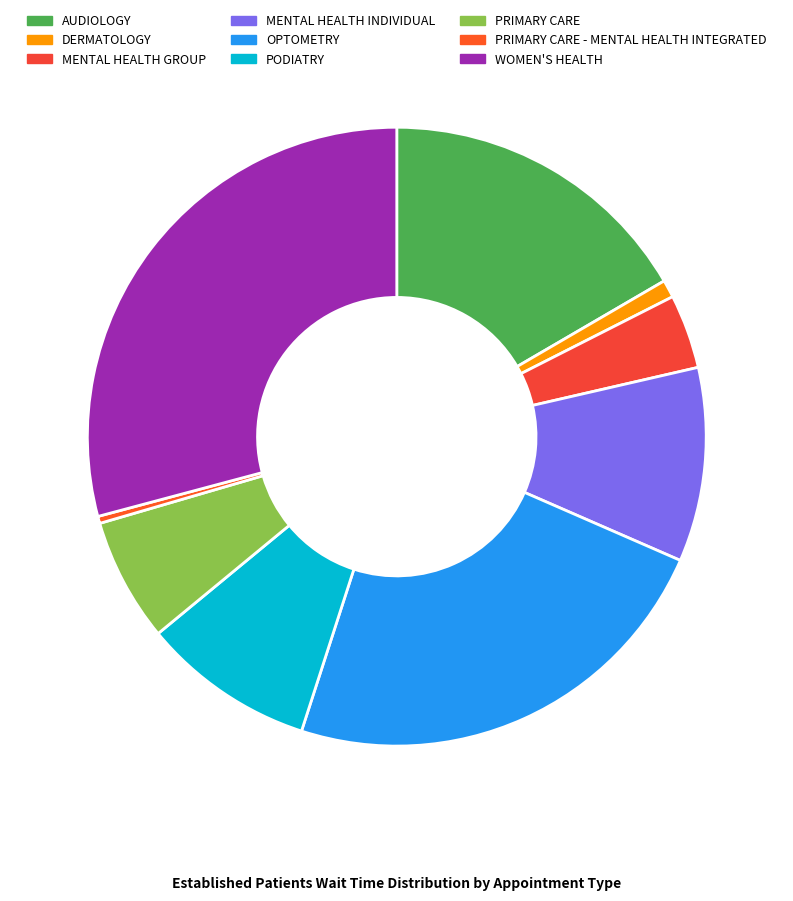

Combined, do AUDIOLOGY and PODIATRY account for over 50%?

No